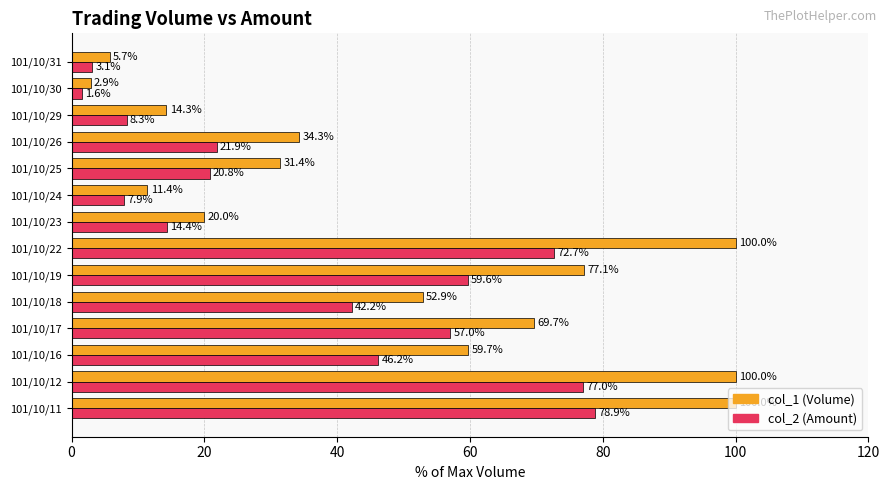

The value of col_1 (Volume) at 101/10/26 is 11.9. True or false?

False